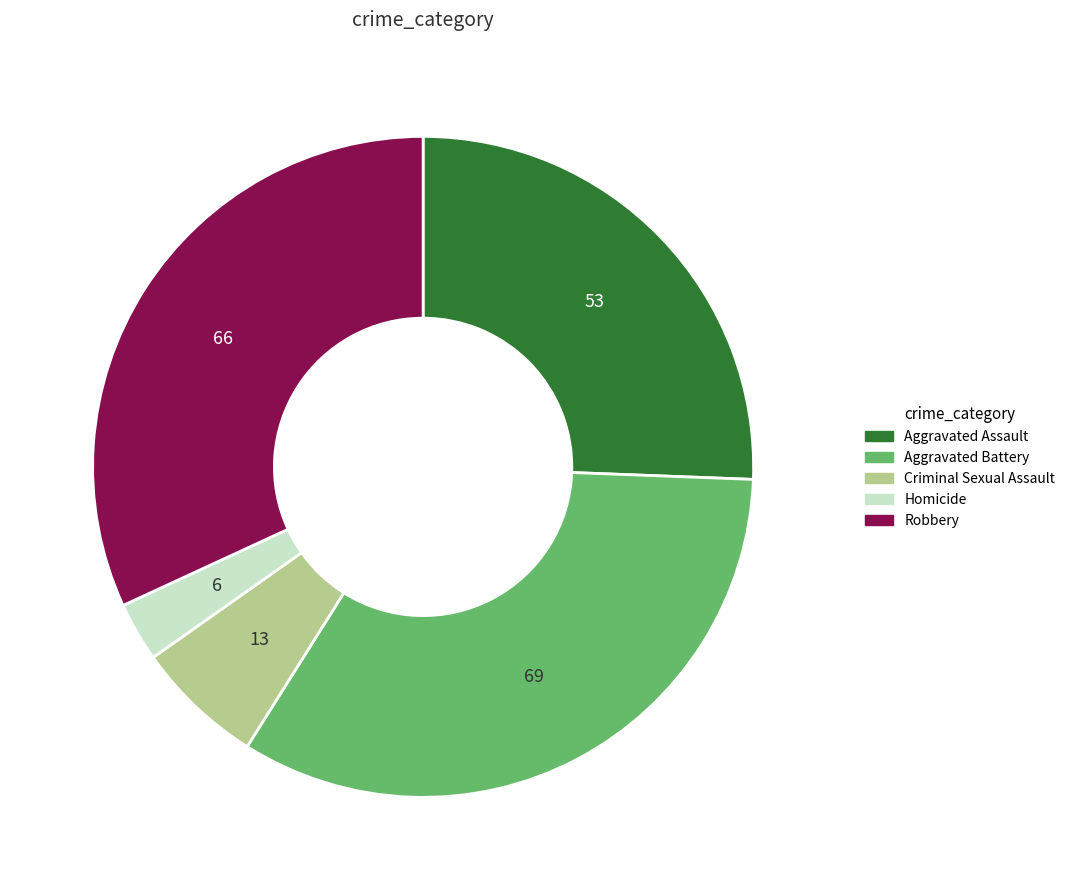

How many slices are in this pie chart?

5